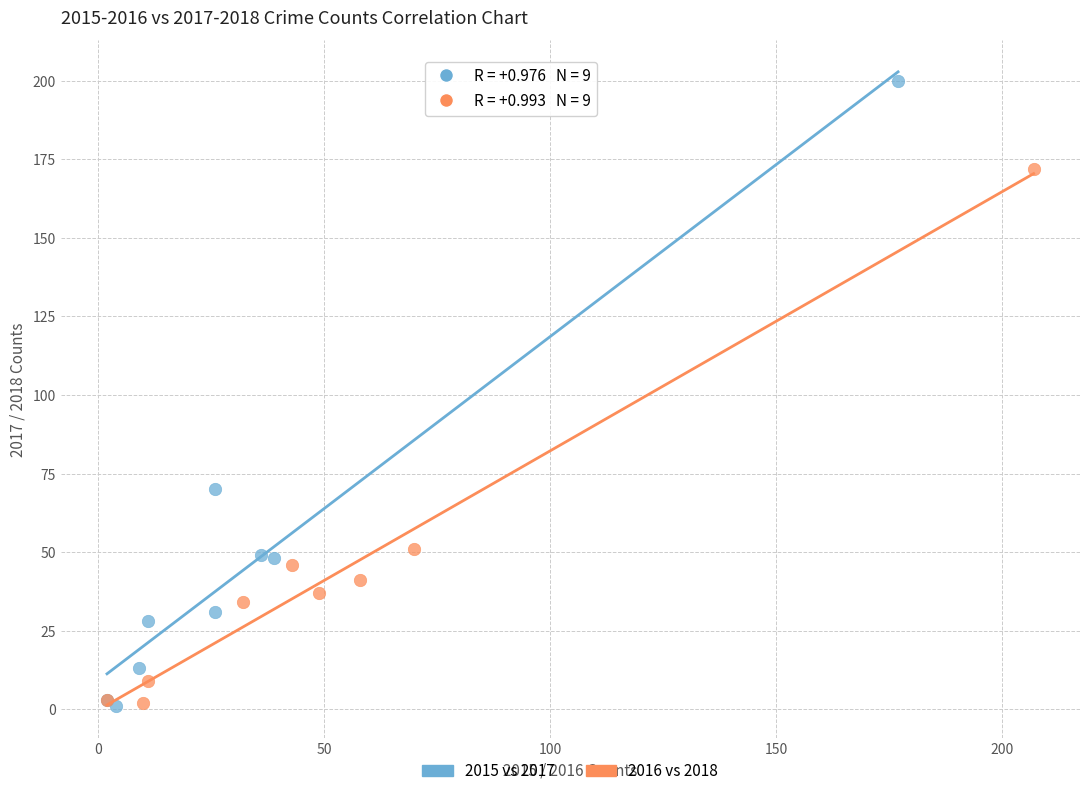

Which series reaches the maximum Y coordinate?

2015 vs 2017